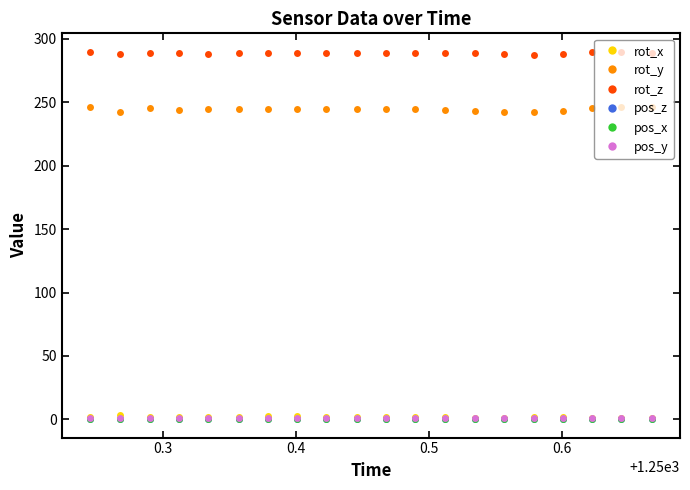

True or false: rot_x has more than 1 interior local peaks.

True